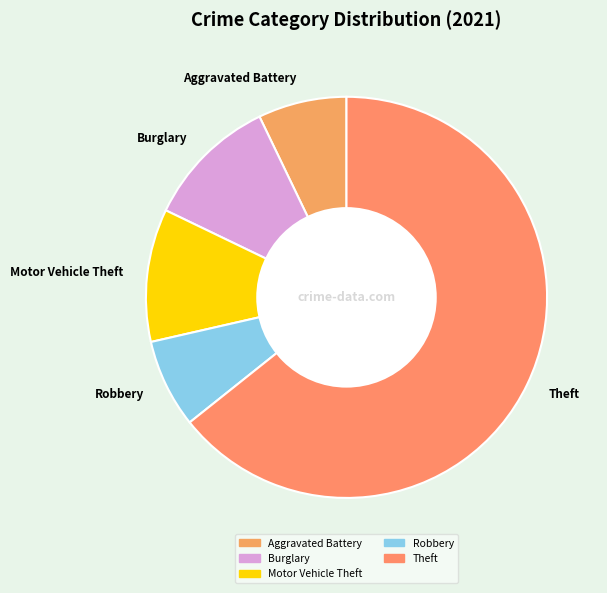

Count the number of slices in the pie.

5